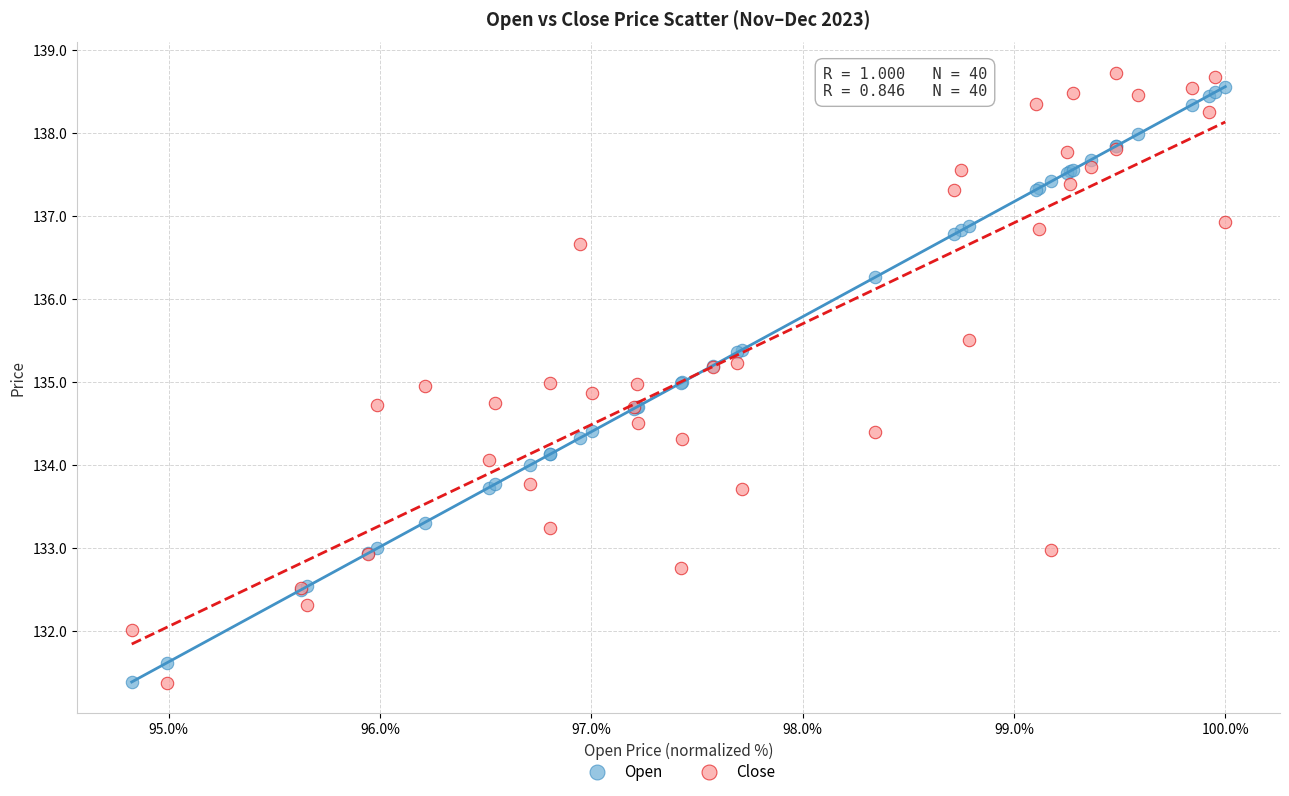

Which series contains the highest Y value?

Close